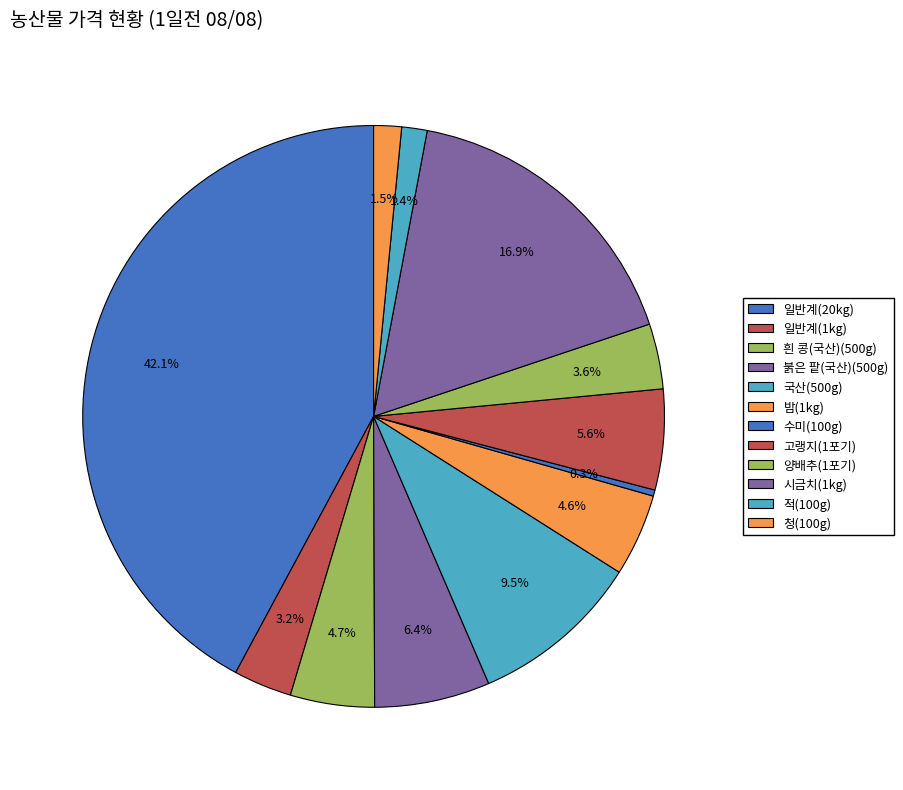

How many slices are in this pie chart?

12